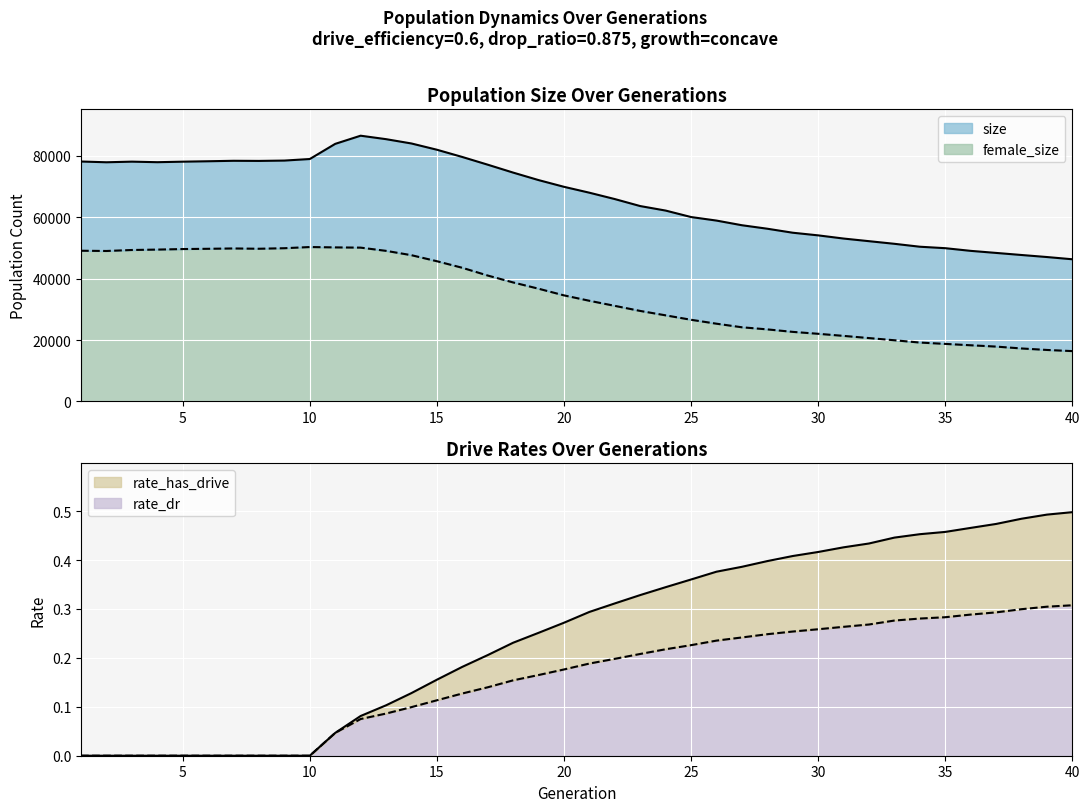

The value of rate_has_drive_line at 15 is 0.1. True or false?

False